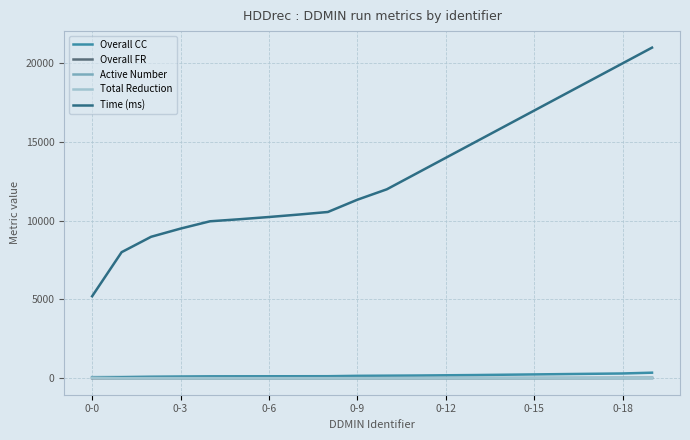

Which series has the widest spread of values?

Time (ms)